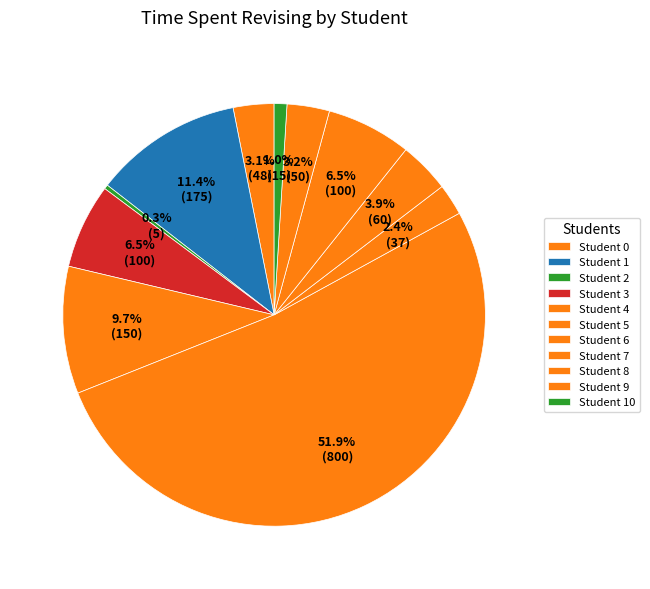

How many segments does this pie chart have?

11